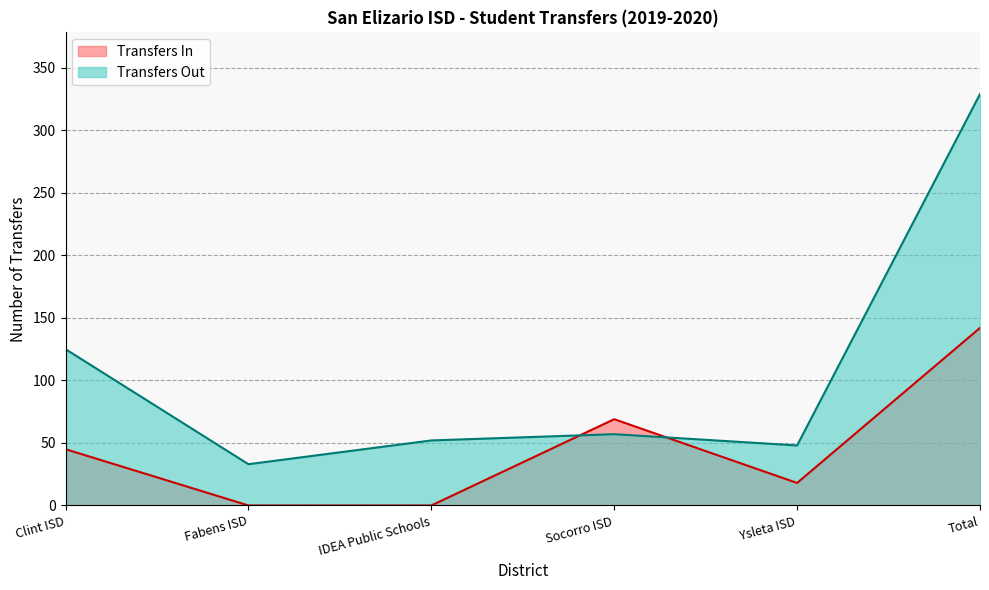

What is the change in value from Fabens ISD to IDEA Public Schools?

+19